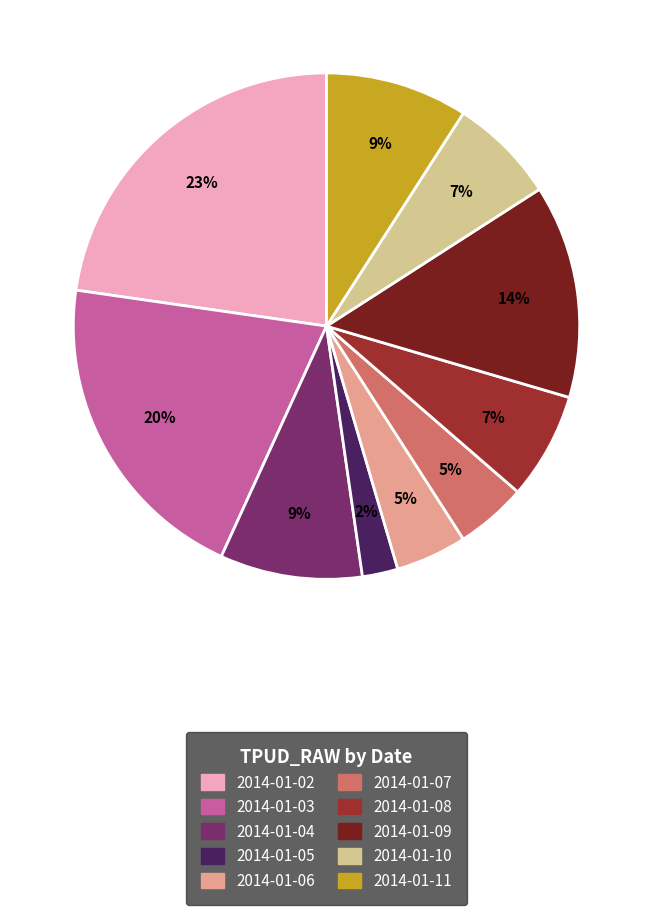

Approximately how many times larger is the value at 2014-01-02 compared to 2014-01-08?

3.3